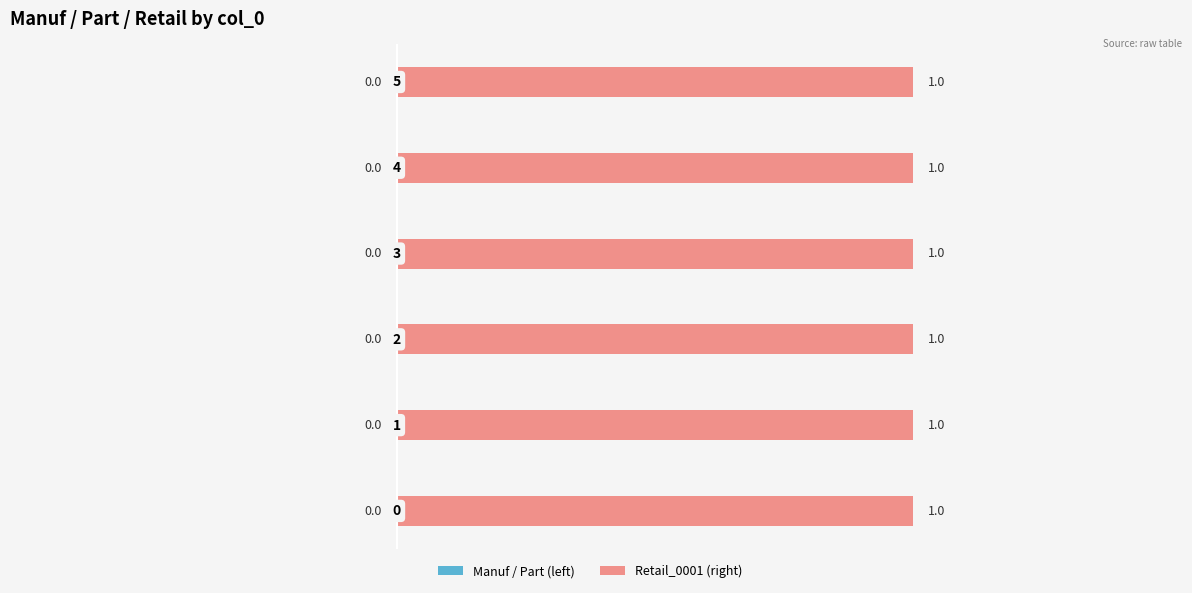

Reading left to right, list all the values displayed in this chart.

Manuf_0001: 0=0	1=0	2=0	3=0	4=0	5=0
Manuf_0002: 0=0	1=0	2=0	3=0	4=0	5=0
Part_0001: 0=0	1=0	2=0	3=0	4=0	5=0
Part_0002: 0=0	1=0	2=0	3=0	4=0	5=0
Part_0003: 0=0	1=0	2=0	3=0	4=0	5=0
Retail_0001: 0=1	1=1	2=1	3=1	4=1	5=1